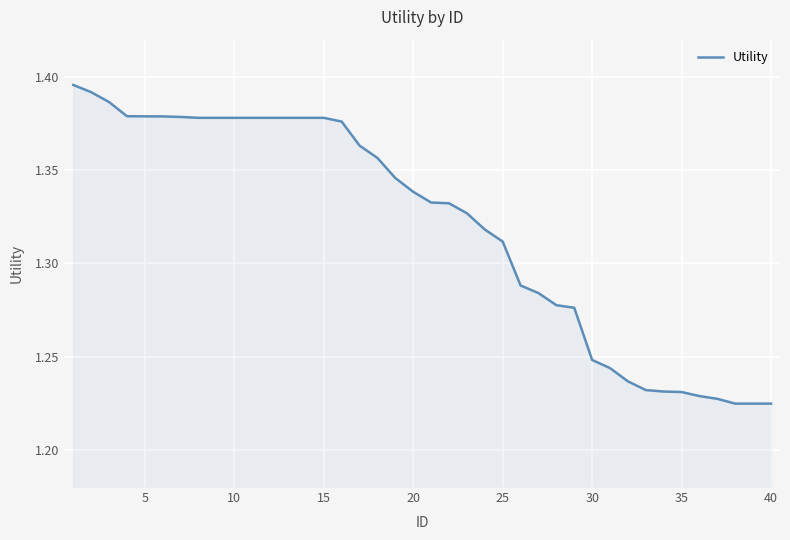

What is the difference between the second highest and minimum values?

0.2